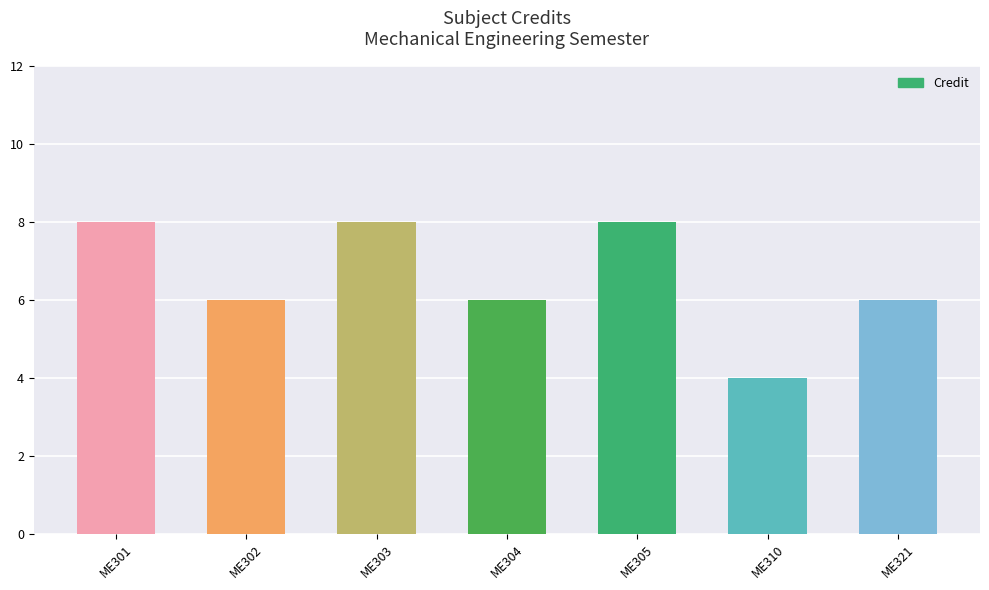

Is it true that the value at ME303 is 8?

True